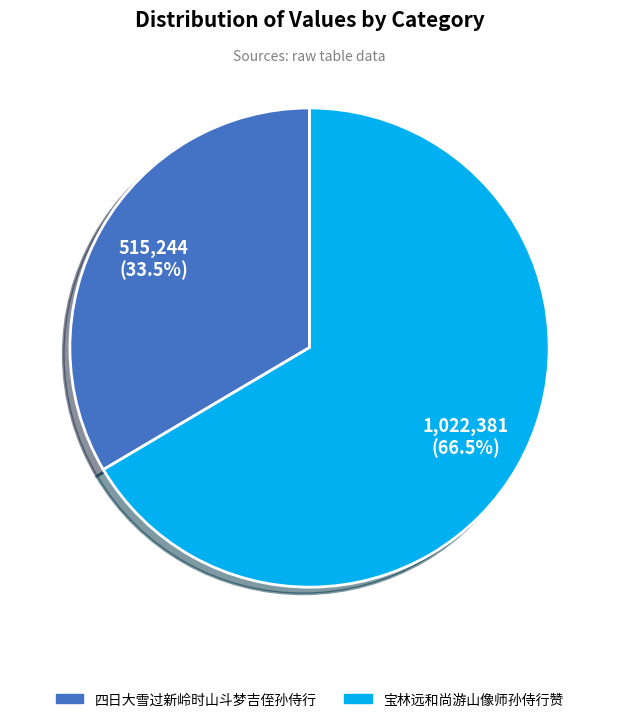

Count the number of slices in the pie.

2